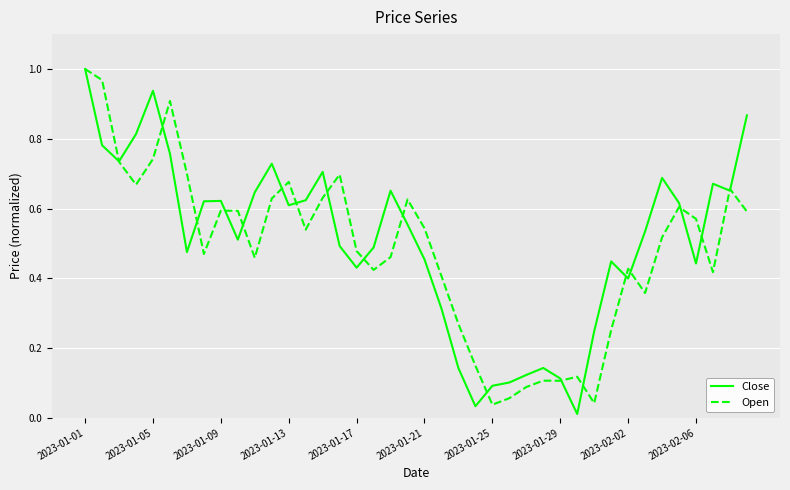

How many interior local valleys does the Close series have?

10